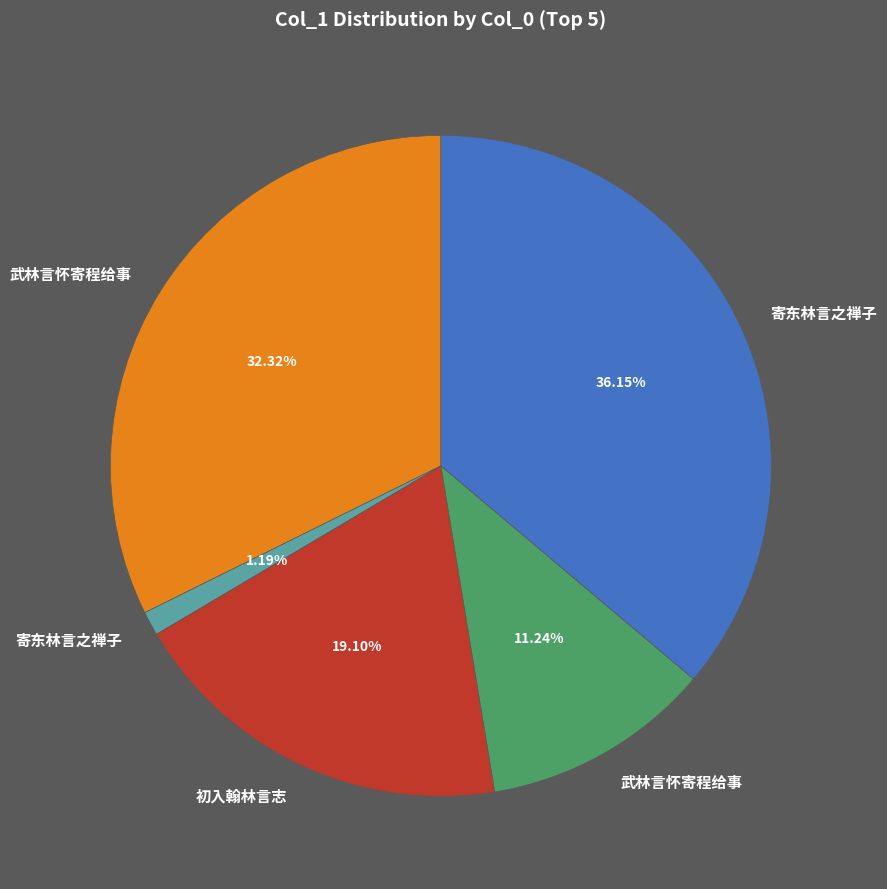

Is there a majority slice in this chart?

No